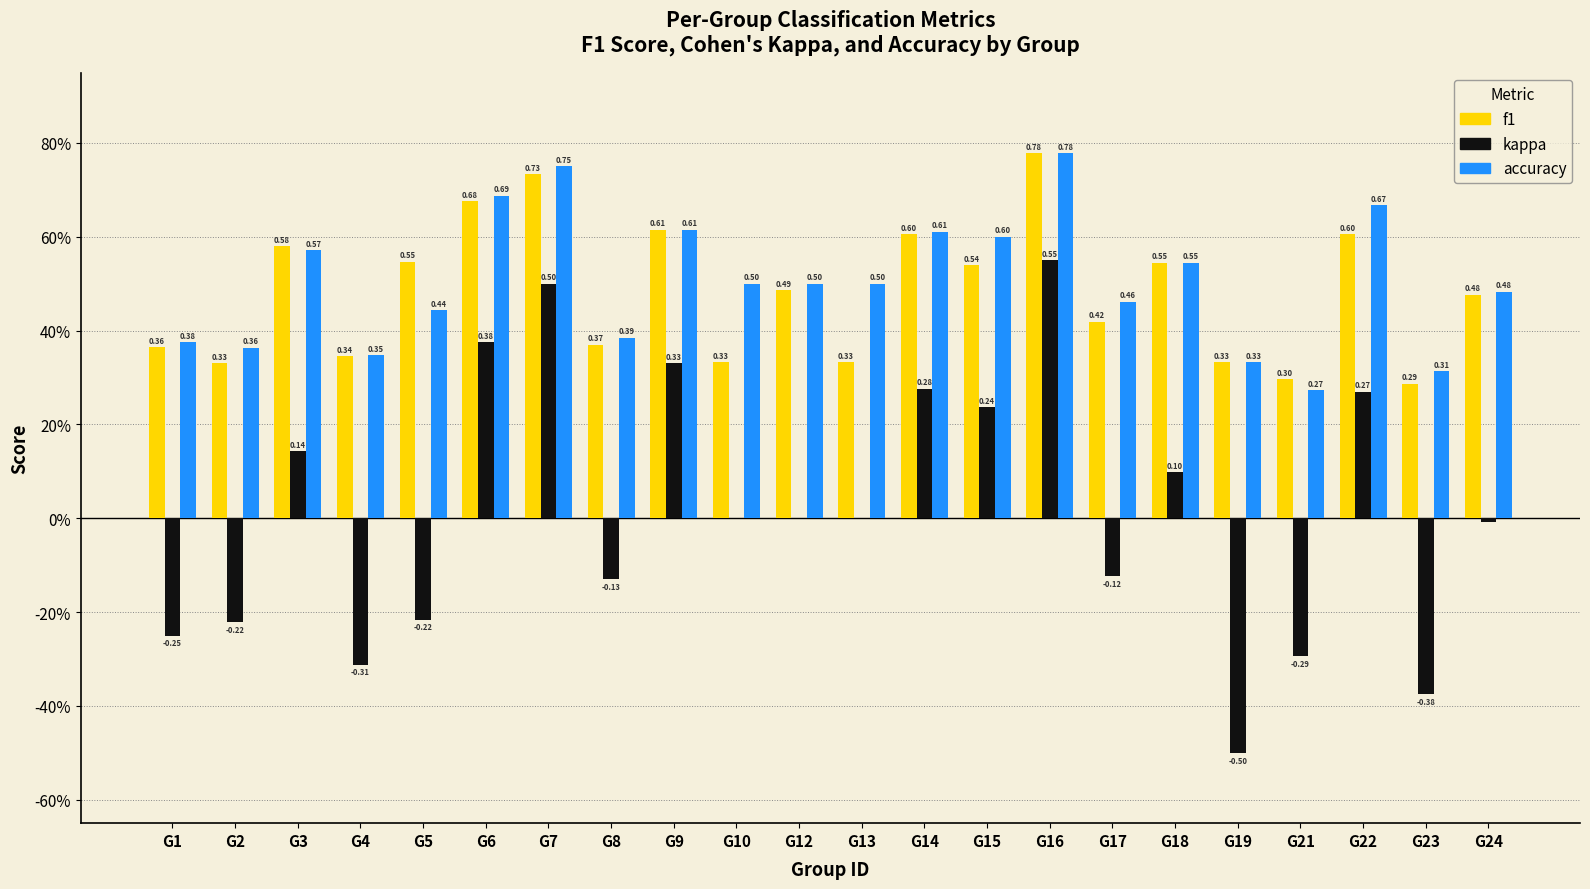

What is the sum of the accuracy values at G5 and G15?

1.0